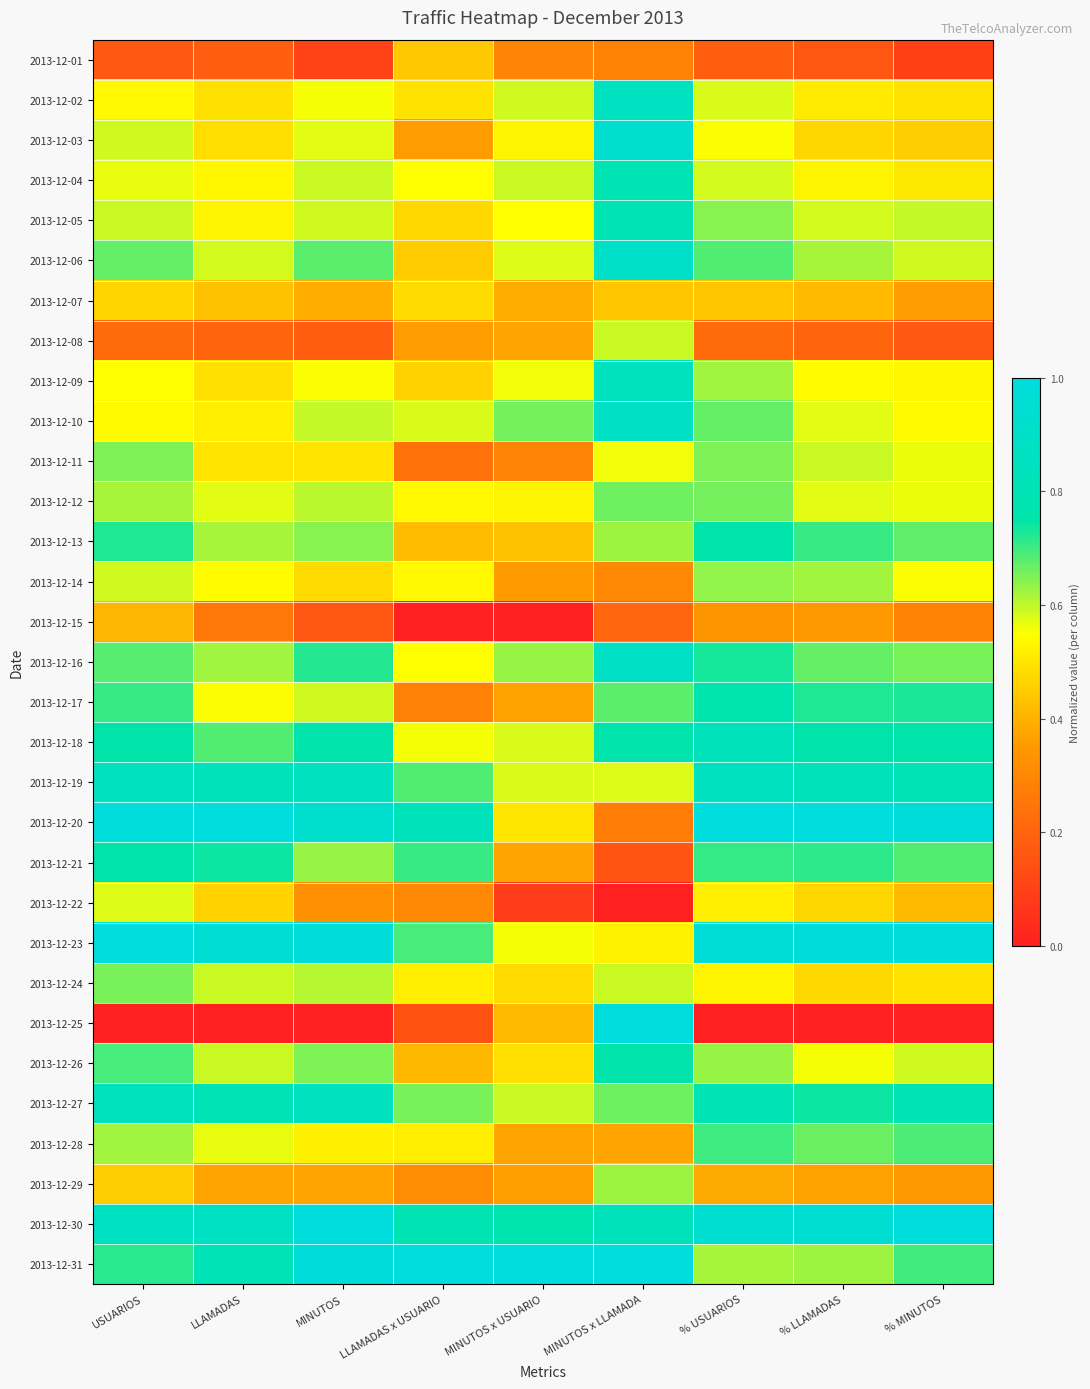

Reading left to right, transcribe all the data shown in this chart.

2013-12-01: USUARIOS=0.2	LLAMADAS=0.2	MINUTOS=0.1	LLAMADAS x USUARIO=0.4	MINUTOS x USUARIO=0.3	MINUTOS x LLAMADA=0.3	% USUARIOS=0.2	% LLAMADAS=0.2	% MINUTOS=0.1
2013-12-02: USUARIOS=0.5	LLAMADAS=0.5	MINUTOS=0.6	LLAMADAS x USUARIO=0.5	MINUTOS x USUARIO=0.6	MINUTOS x LLAMADA=0.9	% USUARIOS=0.6	% LLAMADAS=0.5	% MINUTOS=0.5
2013-12-03: USUARIOS=0.6	LLAMADAS=0.5	MINUTOS=0.6	LLAMADAS x USUARIO=0.4	MINUTOS x USUARIO=0.5	MINUTOS x LLAMADA=0.9	% USUARIOS=0.6	% LLAMADAS=0.5	% MINUTOS=0.5
2013-12-04: USUARIOS=0.6	LLAMADAS=0.5	MINUTOS=0.6	LLAMADAS x USUARIO=0.5	MINUTOS x USUARIO=0.6	MINUTOS x LLAMADA=0.8	% USUARIOS=0.6	% LLAMADAS=0.5	% MINUTOS=0.5
2013-12-05: USUARIOS=0.6	LLAMADAS=0.5	MINUTOS=0.6	LLAMADAS x USUARIO=0.5	MINUTOS x USUARIO=0.5	MINUTOS x LLAMADA=0.8	% USUARIOS=0.6	% LLAMADAS=0.6	% MINUTOS=0.6
2013-12-06: USUARIOS=0.7	LLAMADAS=0.6	MINUTOS=0.7	LLAMADAS x USUARIO=0.5	MINUTOS x USUARIO=0.6	MINUTOS x LLAMADA=0.9	% USUARIOS=0.7	% LLAMADAS=0.6	% MINUTOS=0.6
2013-12-07: USUARIOS=0.5	LLAMADAS=0.4	MINUTOS=0.4	LLAMADAS x USUARIO=0.5	MINUTOS x USUARIO=0.4	MINUTOS x LLAMADA=0.4	% USUARIOS=0.4	% LLAMADAS=0.4	% MINUTOS=0.4
2013-12-08: USUARIOS=0.2	LLAMADAS=0.2	MINUTOS=0.2	LLAMADAS x USUARIO=0.4	MINUTOS x USUARIO=0.4	MINUTOS x LLAMADA=0.6	% USUARIOS=0.2	% LLAMADAS=0.2	% MINUTOS=0.2
2013-12-09: USUARIOS=0.5	LLAMADAS=0.5	MINUTOS=0.6	LLAMADAS x USUARIO=0.5	MINUTOS x USUARIO=0.6	MINUTOS x LLAMADA=0.8	% USUARIOS=0.6	% LLAMADAS=0.5	% MINUTOS=0.5
2013-12-10: USUARIOS=0.5	LLAMADAS=0.5	MINUTOS=0.6	LLAMADAS x USUARIO=0.6	MINUTOS x USUARIO=0.7	MINUTOS x LLAMADA=0.9	% USUARIOS=0.7	% LLAMADAS=0.6	% MINUTOS=0.5
2013-12-11: USUARIOS=0.7	LLAMADAS=0.5	MINUTOS=0.5	LLAMADAS x USUARIO=0.2	MINUTOS x USUARIO=0.3	MINUTOS x LLAMADA=0.6	% USUARIOS=0.6	% LLAMADAS=0.6	% MINUTOS=0.6
2013-12-12: USUARIOS=0.6	LLAMADAS=0.6	MINUTOS=0.6	LLAMADAS x USUARIO=0.5	MINUTOS x USUARIO=0.5	MINUTOS x LLAMADA=0.7	% USUARIOS=0.7	% LLAMADAS=0.6	% MINUTOS=0.6
2013-12-13: USUARIOS=0.7	LLAMADAS=0.6	MINUTOS=0.6	LLAMADAS x USUARIO=0.4	MINUTOS x USUARIO=0.4	MINUTOS x LLAMADA=0.6	% USUARIOS=0.8	% LLAMADAS=0.7	% MINUTOS=0.7
2013-12-14: USUARIOS=0.6	LLAMADAS=0.5	MINUTOS=0.5	LLAMADAS x USUARIO=0.5	MINUTOS x USUARIO=0.4	MINUTOS x LLAMADA=0.3	% USUARIOS=0.6	% LLAMADAS=0.6	% MINUTOS=0.6
2013-12-15: USUARIOS=0.4	LLAMADAS=0.3	MINUTOS=0.2	LLAMADAS x USUARIO=0.0	MINUTOS x USUARIO=0.0	MINUTOS x LLAMADA=0.2	% USUARIOS=0.3	% LLAMADAS=0.3	% MINUTOS=0.3
2013-12-16: USUARIOS=0.7	LLAMADAS=0.6	MINUTOS=0.7	LLAMADAS x USUARIO=0.5	MINUTOS x USUARIO=0.6	MINUTOS x LLAMADA=0.9	% USUARIOS=0.7	% LLAMADAS=0.7	% MINUTOS=0.7
2013-12-17: USUARIOS=0.7	LLAMADAS=0.6	MINUTOS=0.6	LLAMADAS x USUARIO=0.3	MINUTOS x USUARIO=0.4	MINUTOS x LLAMADA=0.7	% USUARIOS=0.8	% LLAMADAS=0.7	% MINUTOS=0.7
2013-12-18: USUARIOS=0.8	LLAMADAS=0.7	MINUTOS=0.8	LLAMADAS x USUARIO=0.6	MINUTOS x USUARIO=0.6	MINUTOS x LLAMADA=0.8	% USUARIOS=0.8	% LLAMADAS=0.8	% MINUTOS=0.8
2013-12-19: USUARIOS=0.9	LLAMADAS=0.8	MINUTOS=0.9	LLAMADAS x USUARIO=0.7	MINUTOS x USUARIO=0.6	MINUTOS x LLAMADA=0.6	% USUARIOS=0.9	% LLAMADAS=0.8	% MINUTOS=0.8
2013-12-20: USUARIOS=1.0	LLAMADAS=1.0	MINUTOS=0.9	LLAMADAS x USUARIO=0.8	MINUTOS x USUARIO=0.5	MINUTOS x LLAMADA=0.3	% USUARIOS=1.0	% LLAMADAS=1.0	% MINUTOS=1.0
2013-12-21: USUARIOS=0.8	LLAMADAS=0.7	MINUTOS=0.6	LLAMADAS x USUARIO=0.7	MINUTOS x USUARIO=0.4	MINUTOS x LLAMADA=0.2	% USUARIOS=0.7	% LLAMADAS=0.7	% MINUTOS=0.7
2013-12-22: USUARIOS=0.6	LLAMADAS=0.5	MINUTOS=0.3	LLAMADAS x USUARIO=0.3	MINUTOS x USUARIO=0.1	MINUTOS x LLAMADA=0.0	% USUARIOS=0.5	% LLAMADAS=0.5	% MINUTOS=0.4
2013-12-23: USUARIOS=1.0	LLAMADAS=0.9	MINUTOS=1.0	LLAMADAS x USUARIO=0.7	MINUTOS x USUARIO=0.6	MINUTOS x LLAMADA=0.5	% USUARIOS=1.0	% LLAMADAS=1.0	% MINUTOS=1.0
2013-12-24: USUARIOS=0.7	LLAMADAS=0.6	MINUTOS=0.6	LLAMADAS x USUARIO=0.5	MINUTOS x USUARIO=0.5	MINUTOS x LLAMADA=0.6	% USUARIOS=0.5	% LLAMADAS=0.5	% MINUTOS=0.5
2013-12-25: USUARIOS=0.0	LLAMADAS=0.0	MINUTOS=0.0	LLAMADAS x USUARIO=0.1	MINUTOS x USUARIO=0.4	MINUTOS x LLAMADA=1.0	% USUARIOS=0.0	% LLAMADAS=0.0	% MINUTOS=0.0
2013-12-26: USUARIOS=0.7	LLAMADAS=0.6	MINUTOS=0.7	LLAMADAS x USUARIO=0.4	MINUTOS x USUARIO=0.5	MINUTOS x LLAMADA=0.8	% USUARIOS=0.6	% LLAMADAS=0.6	% MINUTOS=0.6
2013-12-27: USUARIOS=0.8	LLAMADAS=0.8	MINUTOS=0.9	LLAMADAS x USUARIO=0.7	MINUTOS x USUARIO=0.6	MINUTOS x LLAMADA=0.7	% USUARIOS=0.8	% LLAMADAS=0.7	% MINUTOS=0.8
2013-12-28: USUARIOS=0.6	LLAMADAS=0.6	MINUTOS=0.5	LLAMADAS x USUARIO=0.5	MINUTOS x USUARIO=0.4	MINUTOS x LLAMADA=0.4	% USUARIOS=0.7	% LLAMADAS=0.7	% MINUTOS=0.7
2013-12-29: USUARIOS=0.5	LLAMADAS=0.4	MINUTOS=0.4	LLAMADAS x USUARIO=0.3	MINUTOS x USUARIO=0.4	MINUTOS x LLAMADA=0.6	% USUARIOS=0.4	% LLAMADAS=0.4	% MINUTOS=0.3
2013-12-30: USUARIOS=0.9	LLAMADAS=0.9	MINUTOS=1.0	LLAMADAS x USUARIO=0.8	MINUTOS x USUARIO=0.8	MINUTOS x LLAMADA=0.8	% USUARIOS=0.9	% LLAMADAS=0.9	% MINUTOS=1.0
2013-12-31: USUARIOS=0.7	LLAMADAS=0.8	MINUTOS=1.0	LLAMADAS x USUARIO=1.0	MINUTOS x USUARIO=1.0	MINUTOS x LLAMADA=1.0	% USUARIOS=0.6	% LLAMADAS=0.6	% MINUTOS=0.7